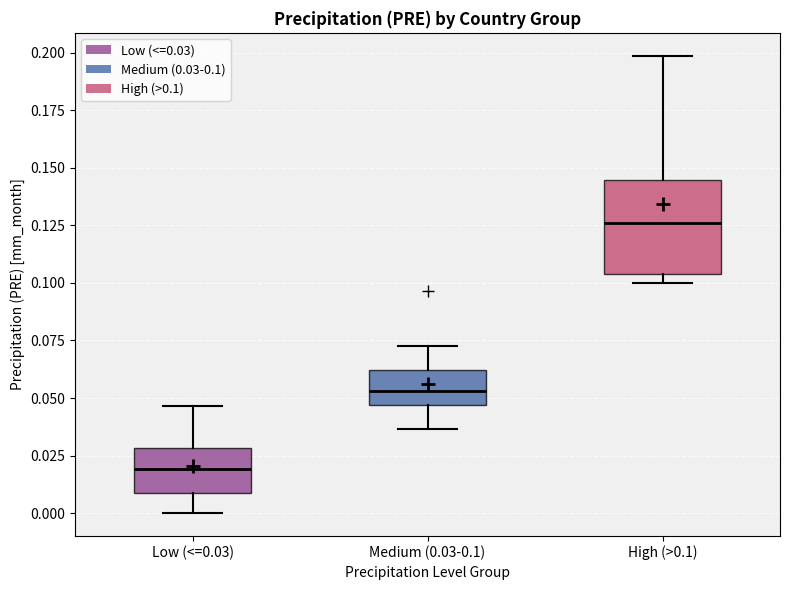

Which box's median line is the highest?

High (>0.1)